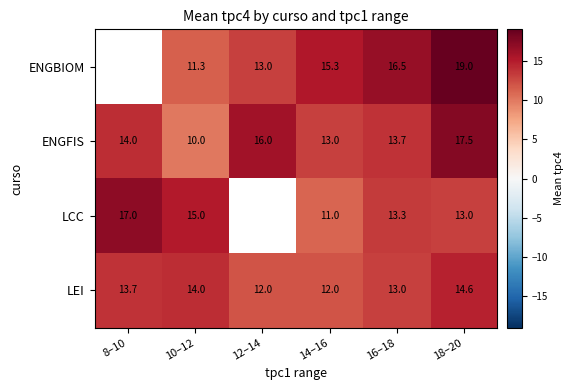

At 14–16, list the series in order from largest to smallest.

ENGBIOM, ENGFIS, LEI, LCC